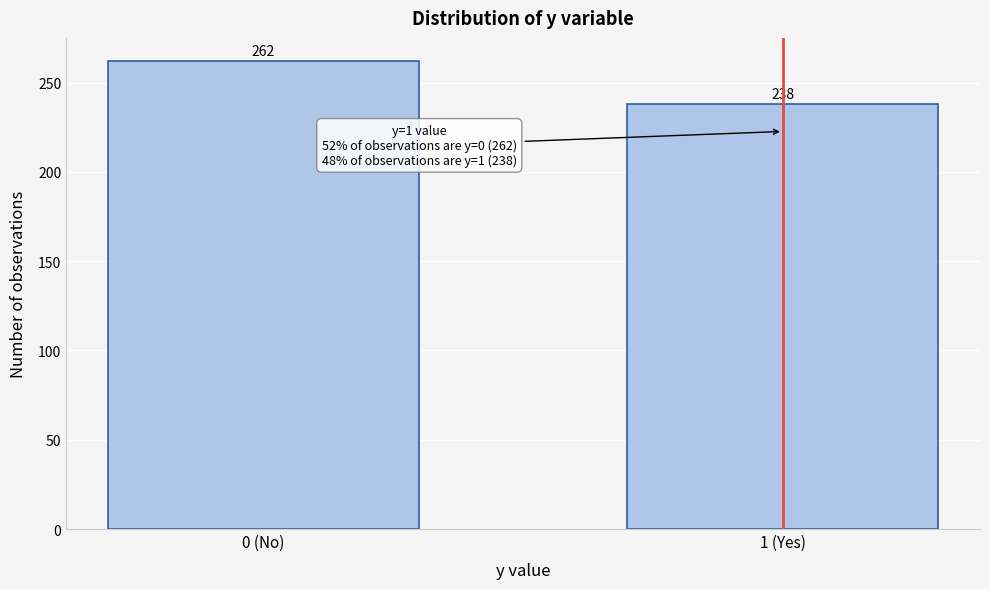

Reading left to right, extract all data points from this chart.

262	238